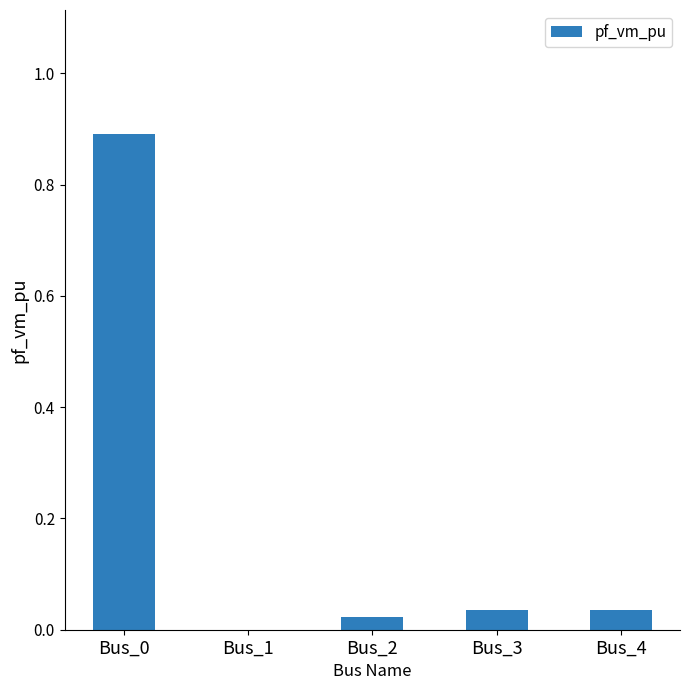

What is the change in value from Bus_0 to Bus_1?

-0.9